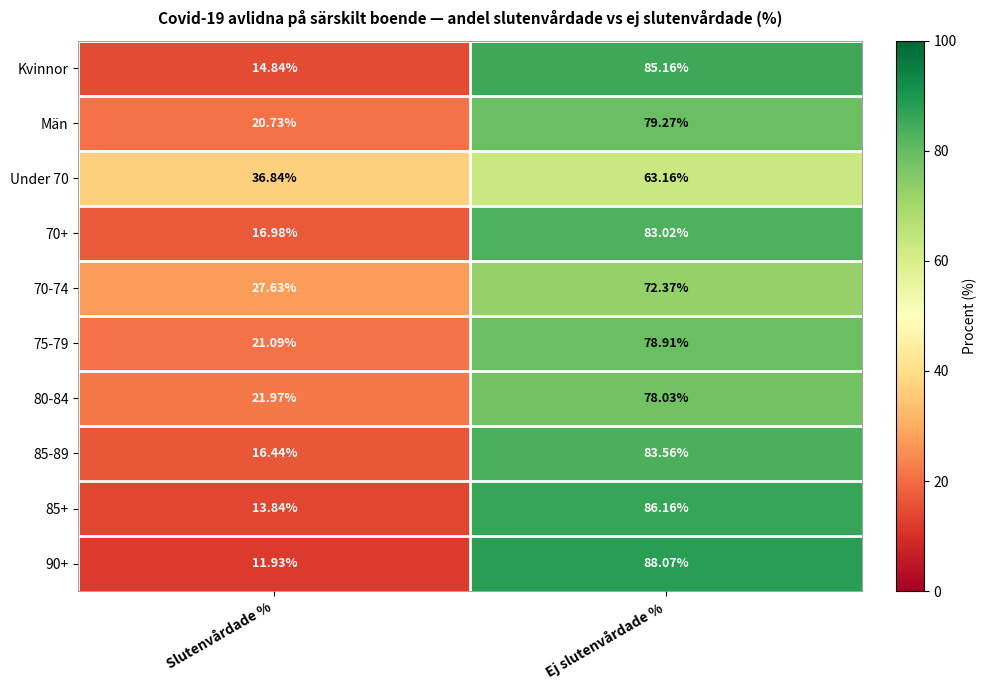

Is the value of 80-84 at Ej slutenvårdade % greater than the value of 70+ at Ej slutenvårdade %?

No